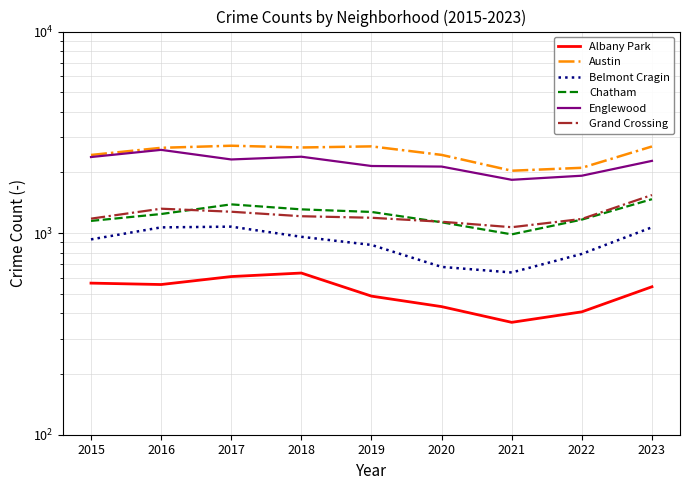

True or false: Albany Park and Chatham cross at least once.

False